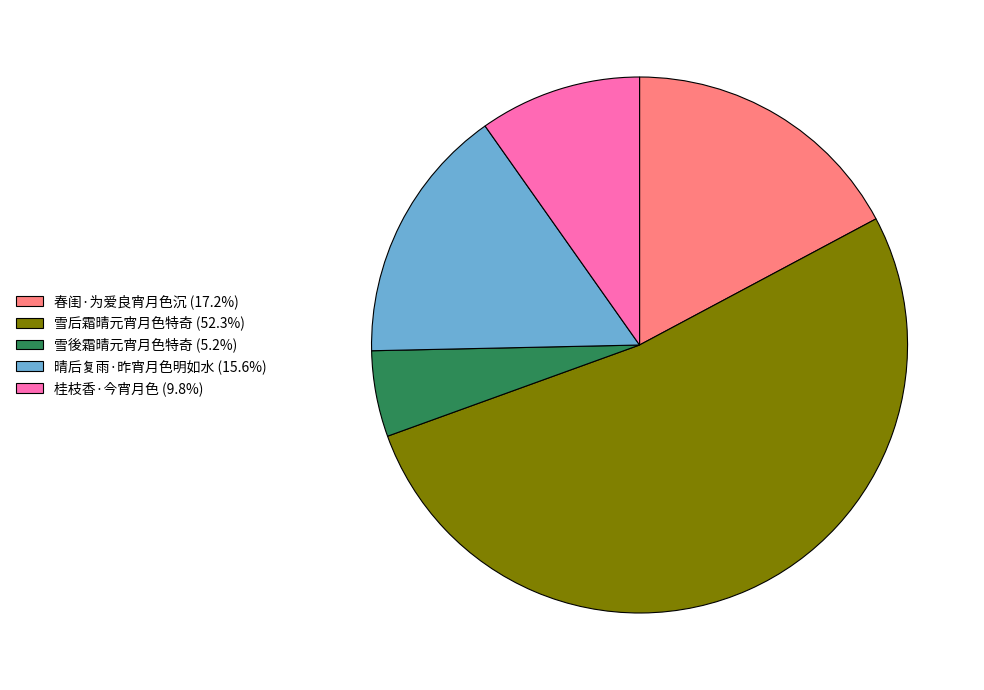

How many segments does this pie chart have?

5